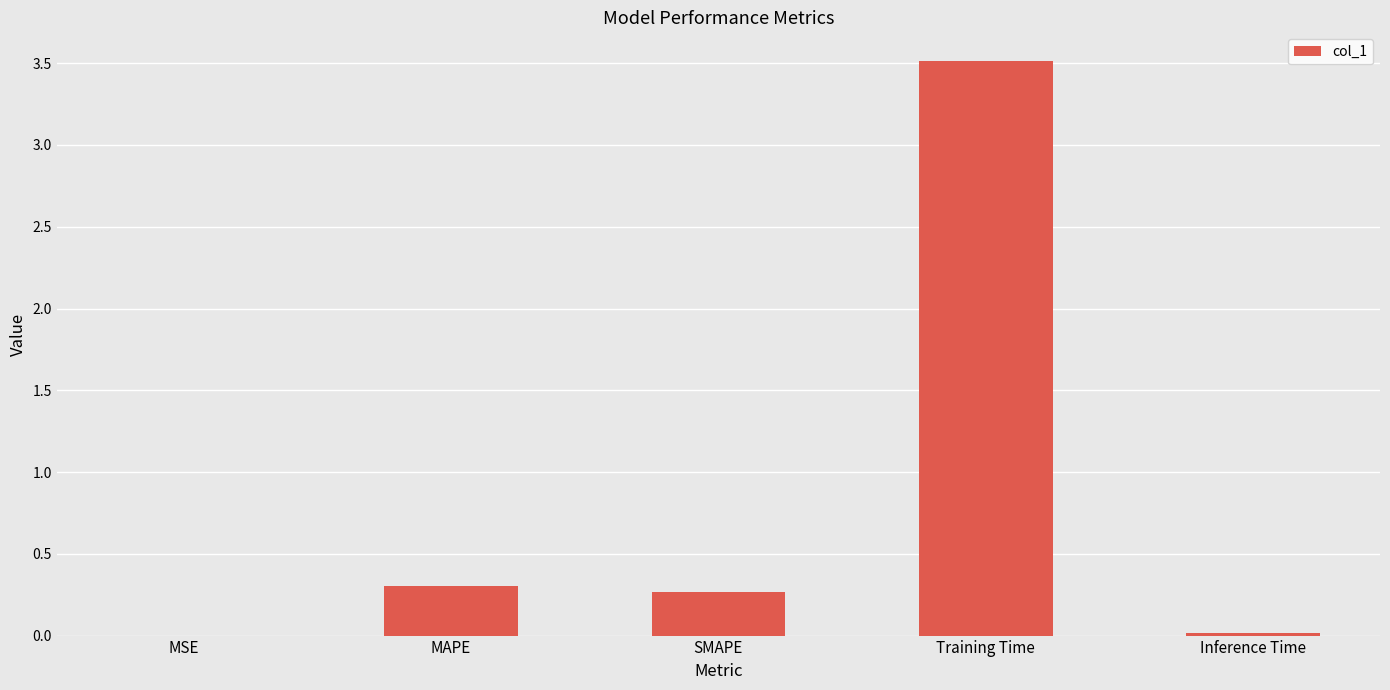

What is the sum of all values?

4.1